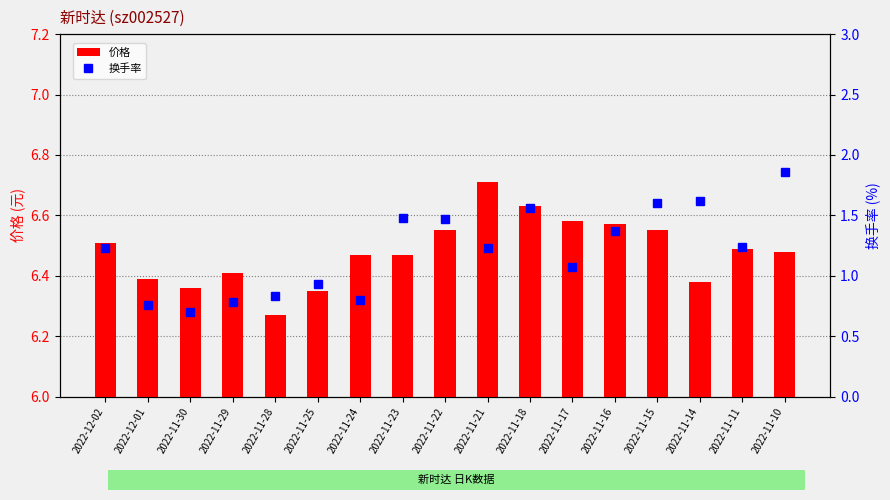

Reading right to left, list all the values displayed in this chart.

价格: 6.5	6.5	6.4	6.5	6.6	6.6	6.6	6.7	6.5	6.5	6.5	6.3	6.3	6.4	6.4	6.4	6.5
换手率: 1.9	1.2	1.6	1.6	1.4	1.1	1.6	1.2	1.5	1.5	0.8	0.9	0.8	0.8	0.7	0.8	1.2